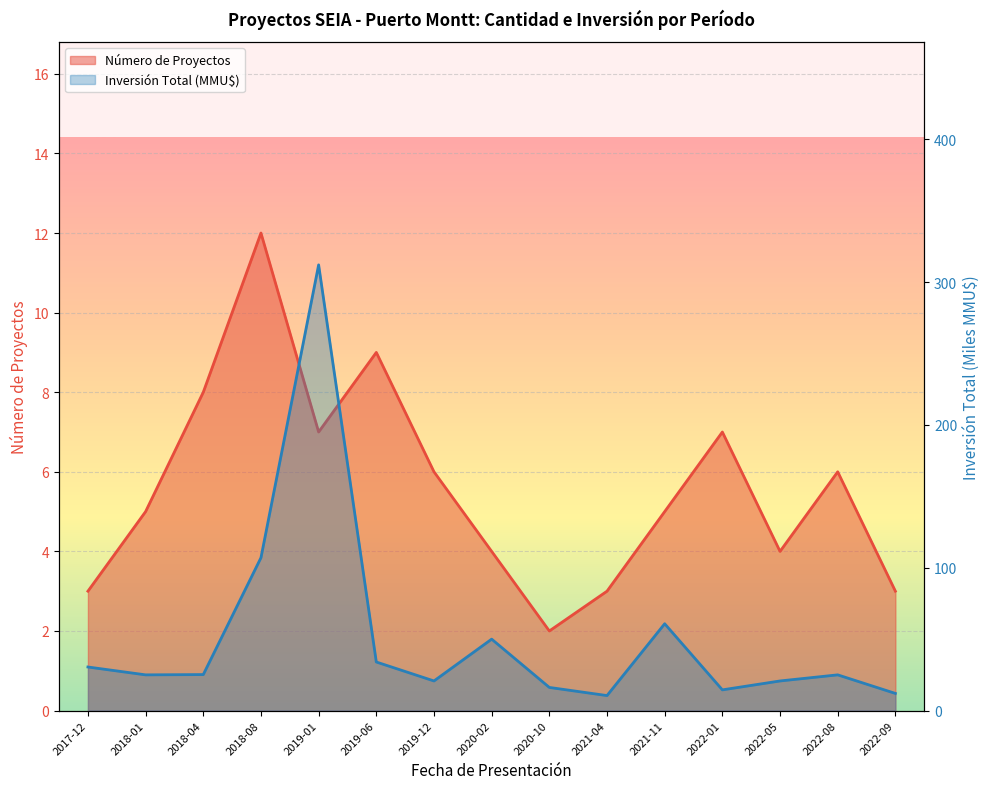

Is the value of Inversión Total (MMU$) at 2020-02 greater than the value of Número de Proyectos at 2019-12?

Yes